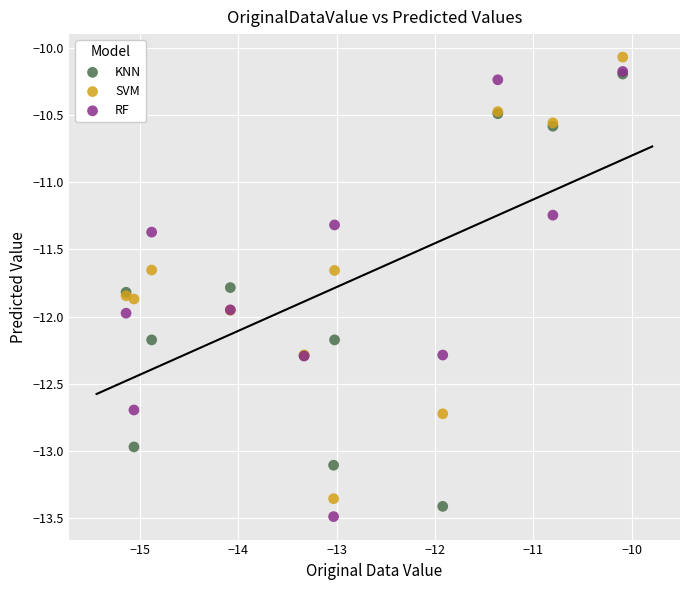

What are all the series names shown in the legend?

KNN, SVM, RF